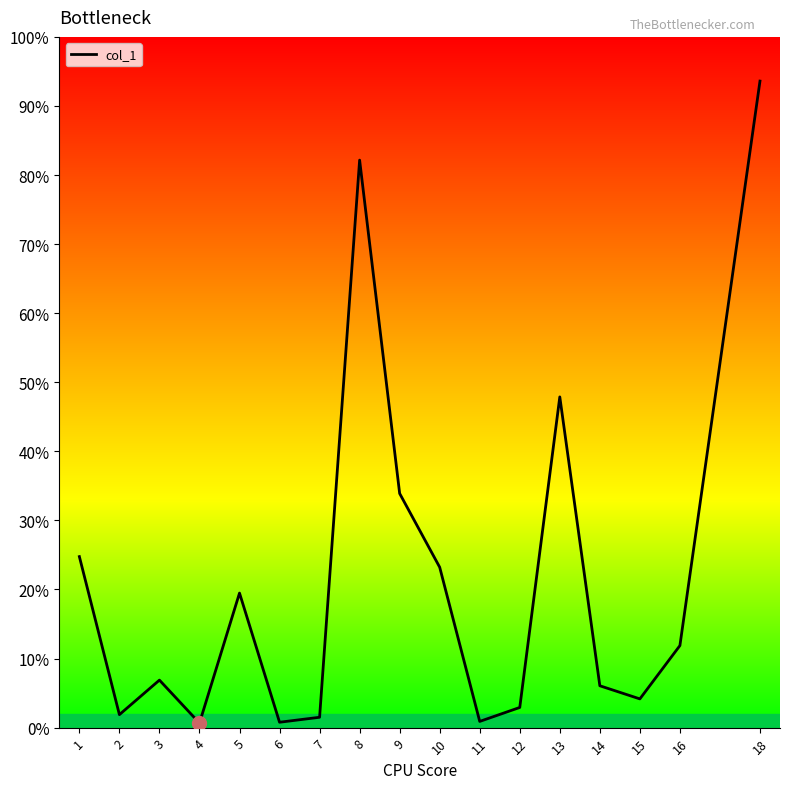

What is the ratio of the value at 16 to the value at 5?

0.6